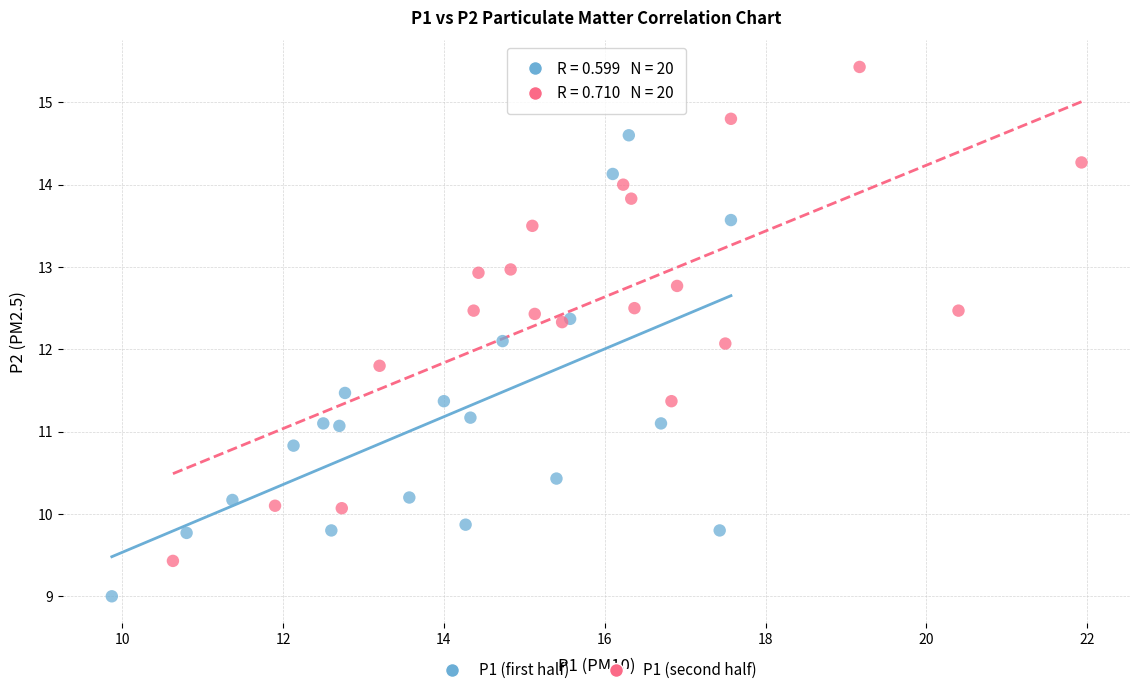

Which series contains the highest Y value?

P1 (second half)